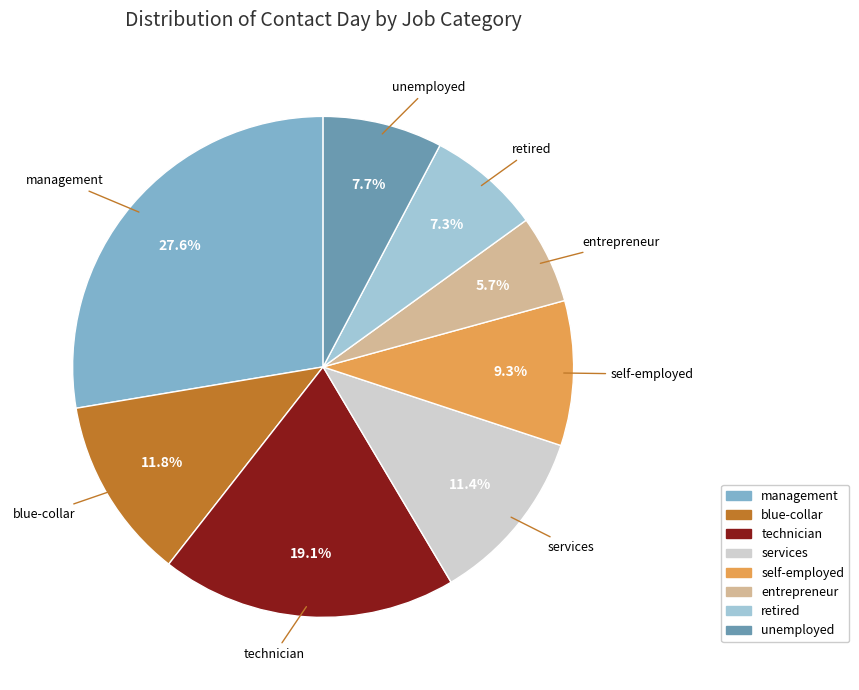

To the nearest percent, what is the difference between the largest and smallest slice percentages?

22%